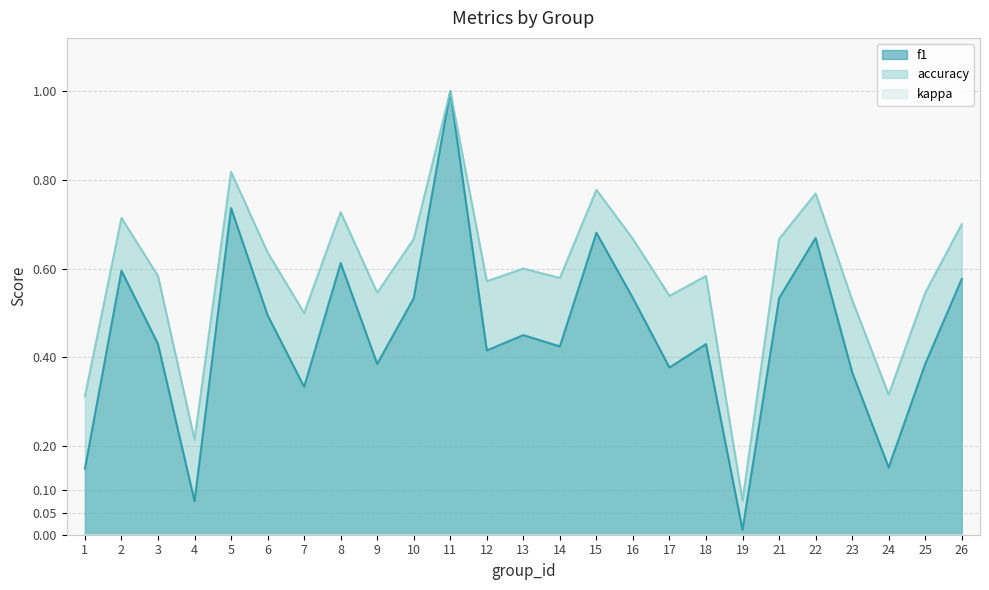

At which category does f1 reach its first local valley?

4